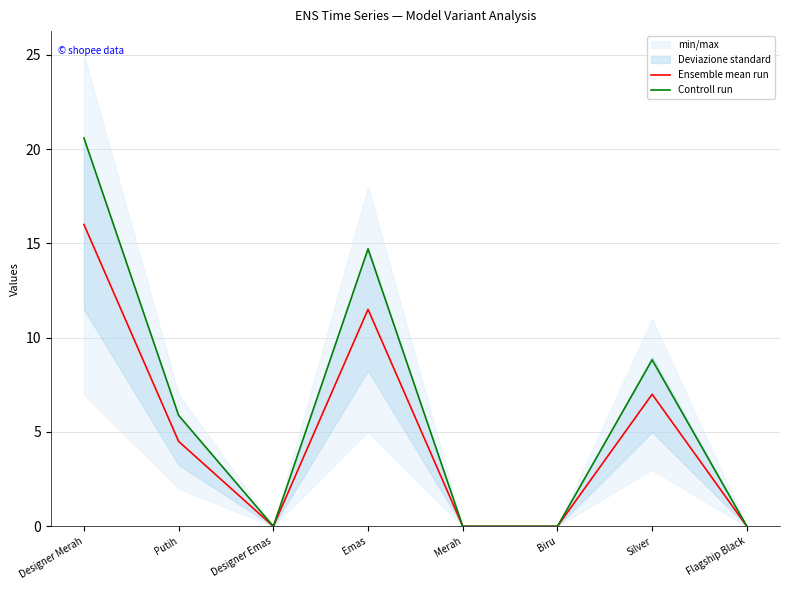

What is the label of the 1st point from the left?

Designer Merah